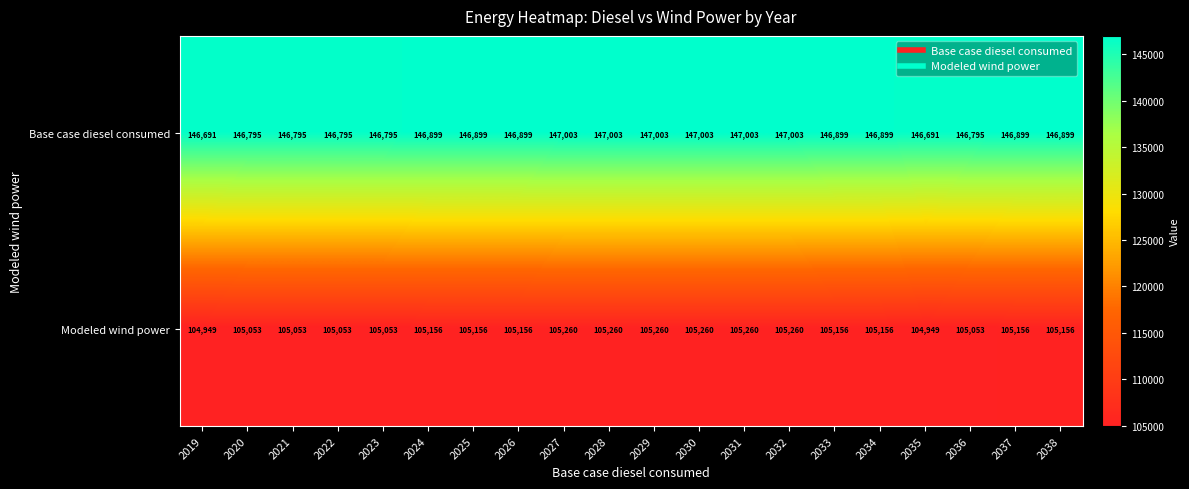

Is the value of Base case diesel consumed at 2020 greater than the value of Modeled wind power at 2037?

Yes